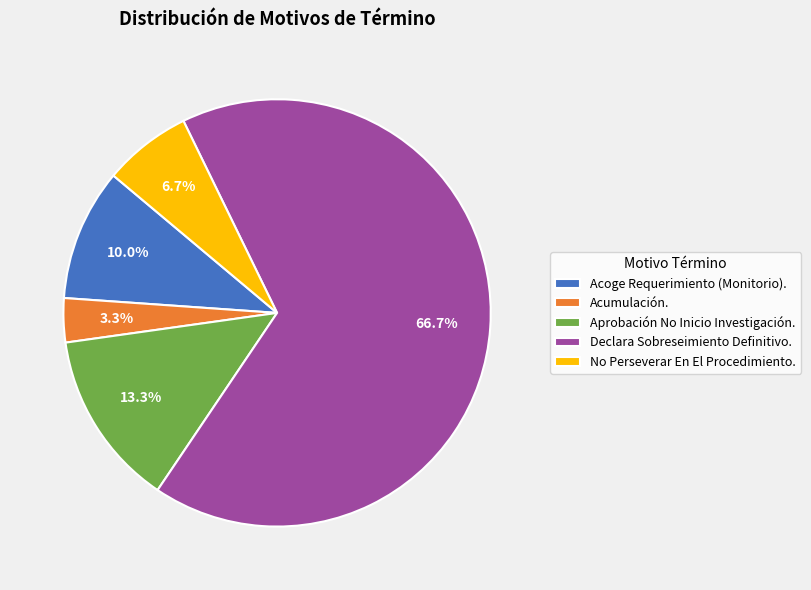

Count the number of slices in the pie.

5